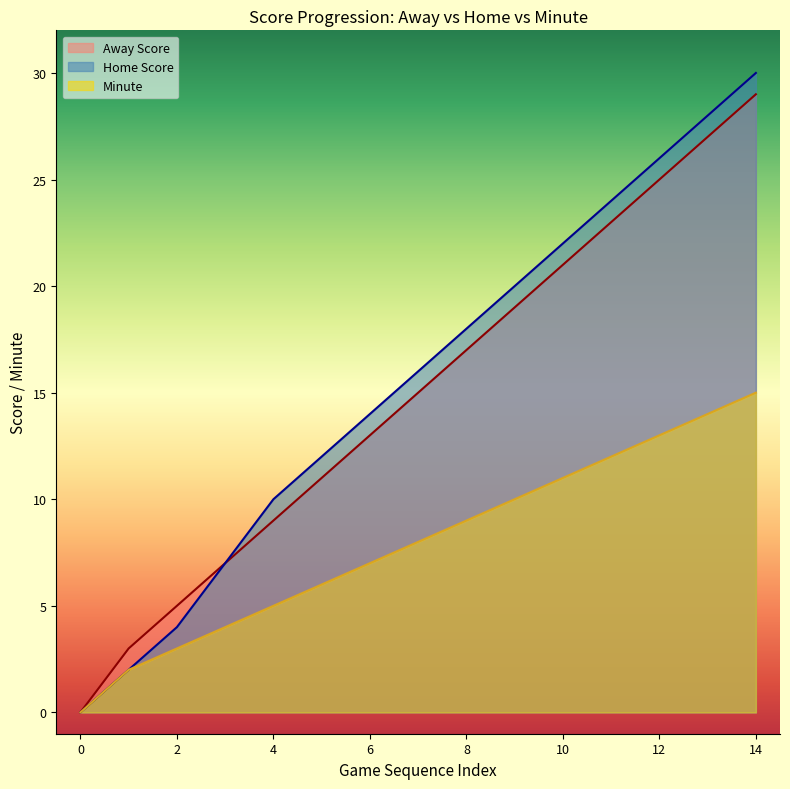

The Away Score series shows 26 at 19. True or false?

False